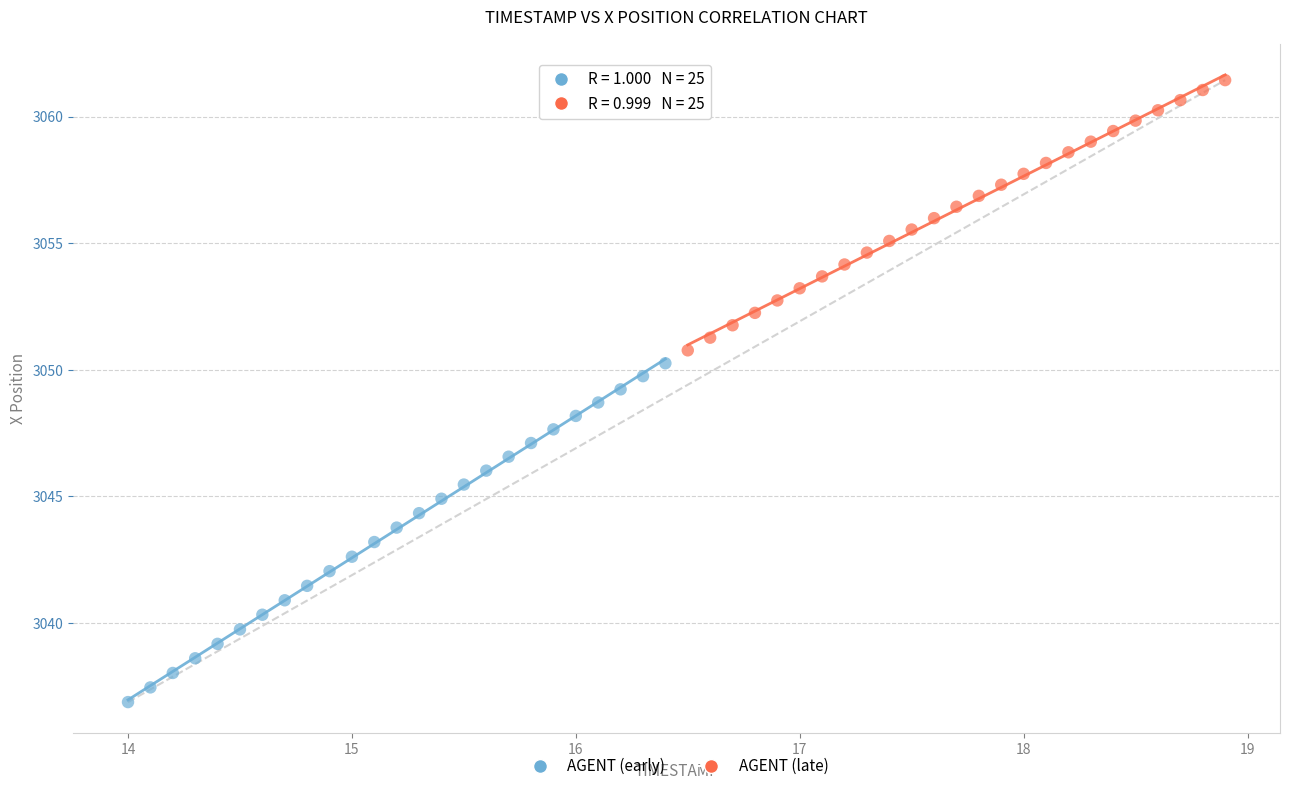

Which series contains the lowest Y value?

AGENT (early)